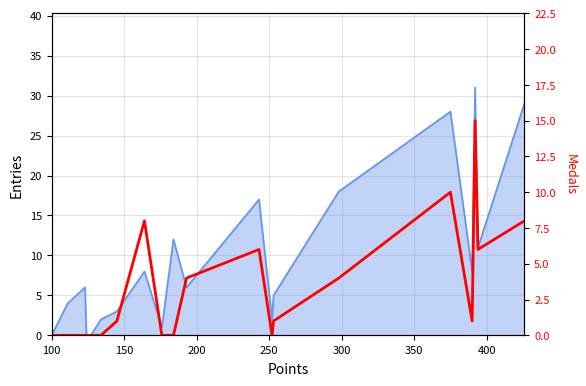

What is the maximum value shown in the chart?

15